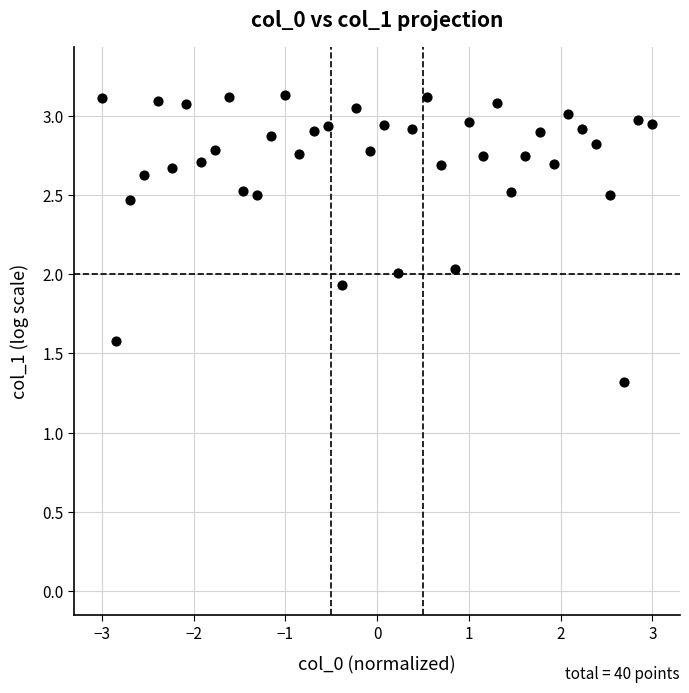

What is the range of X values (max minus min)?

6.0